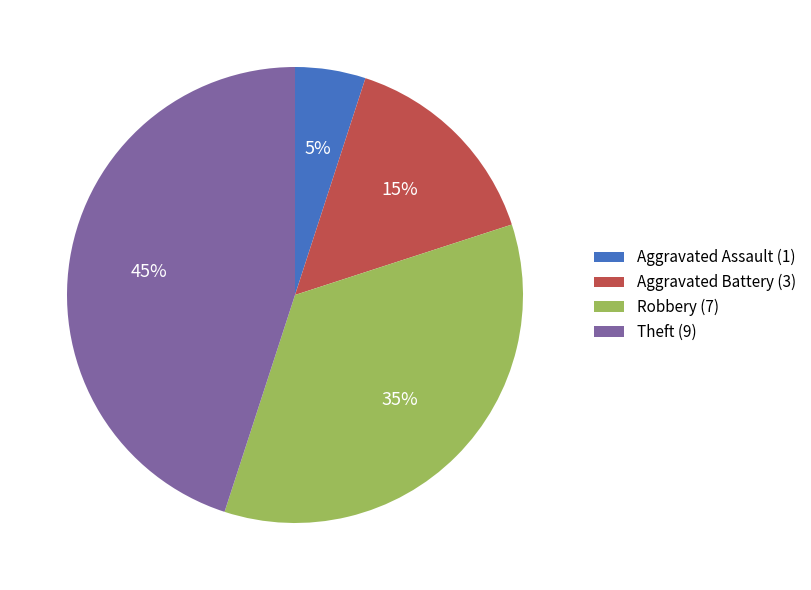

Which has a higher value, Robbery or Aggravated Battery?

Robbery